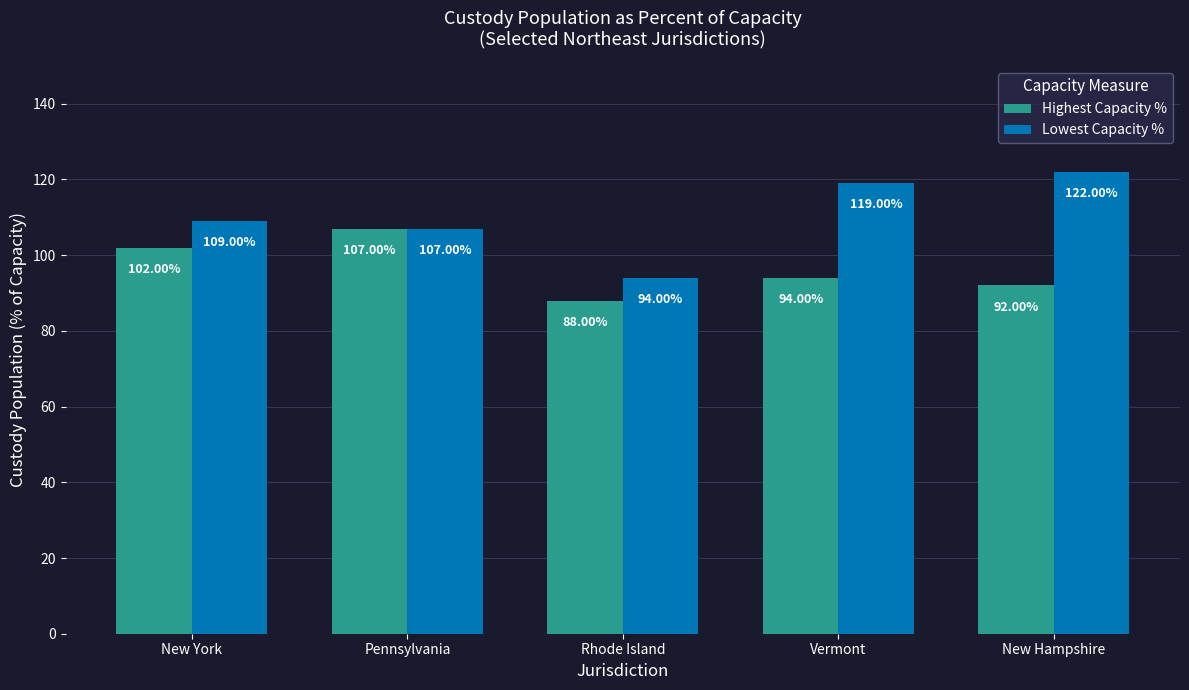

What is the average value of the Lowest Capacity % series?

110